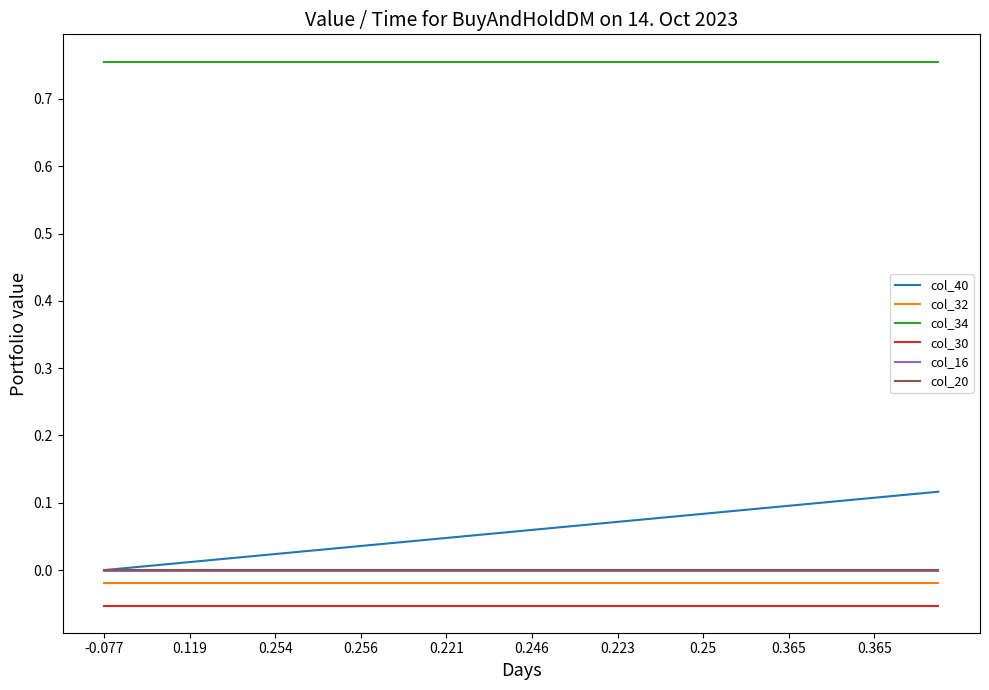

Which series has the largest total across all categories?

col_34